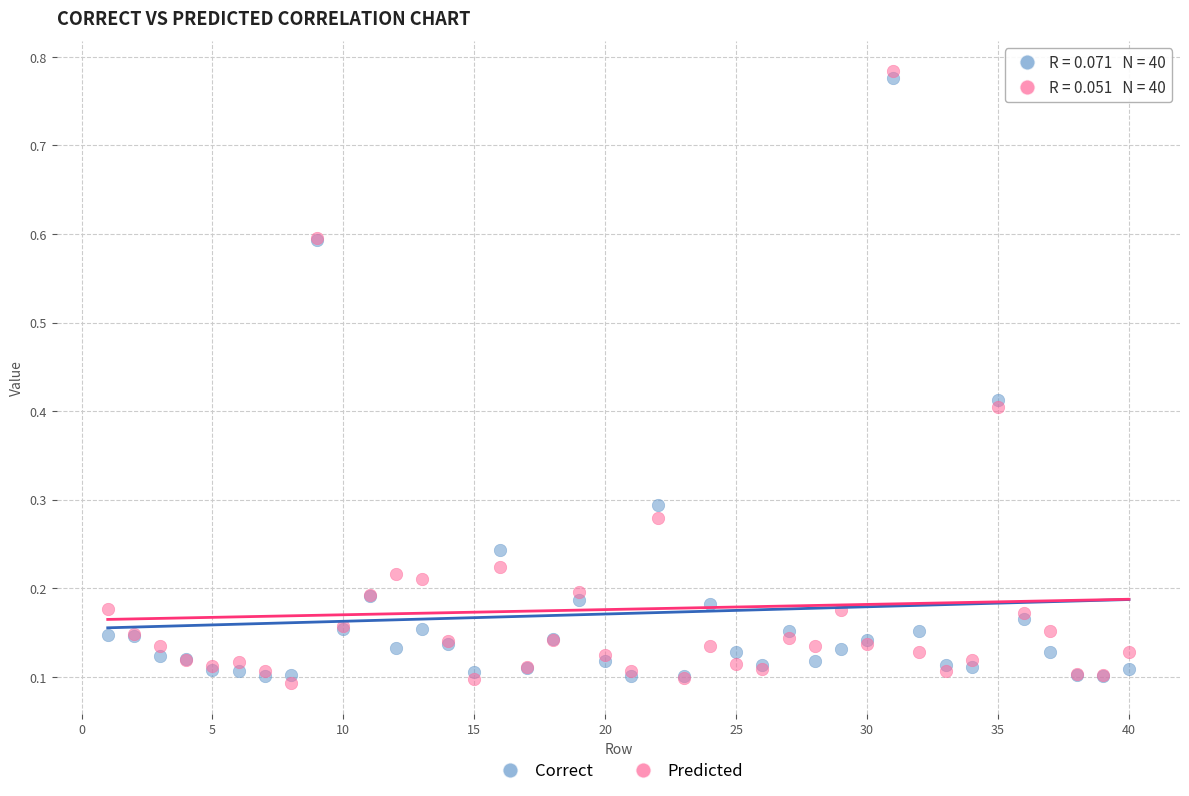

What are all the series names shown in the legend?

Correct, Predicted